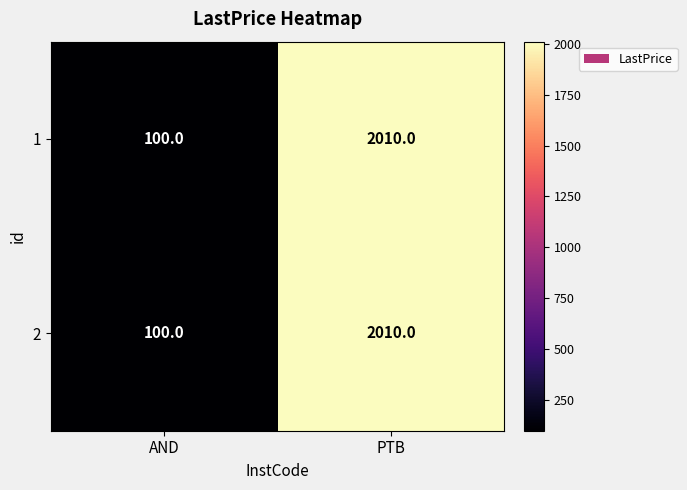

What is the smallest value displayed?

100